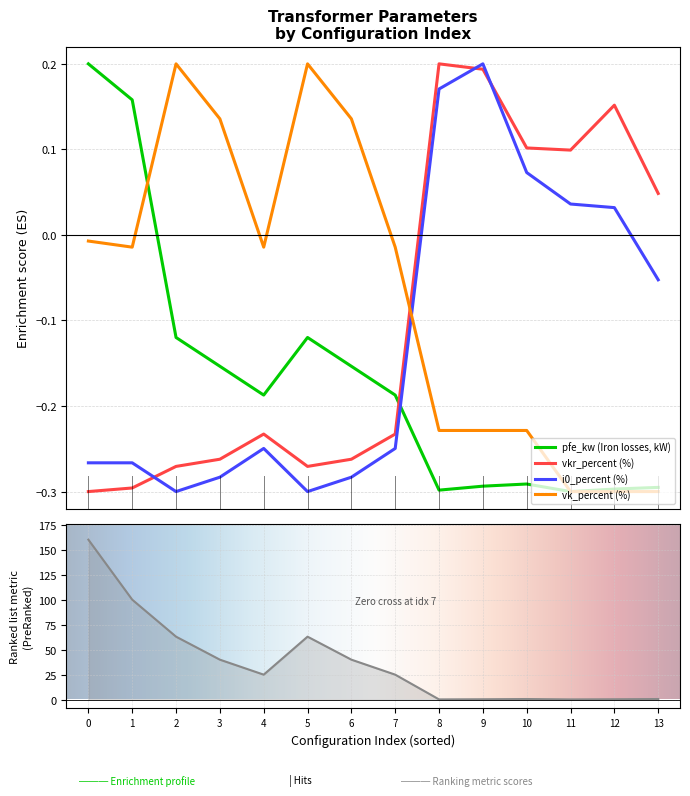

True or false: vkr_percent (%) and pfe_kw (Iron losses, kW) cross at least once.

True